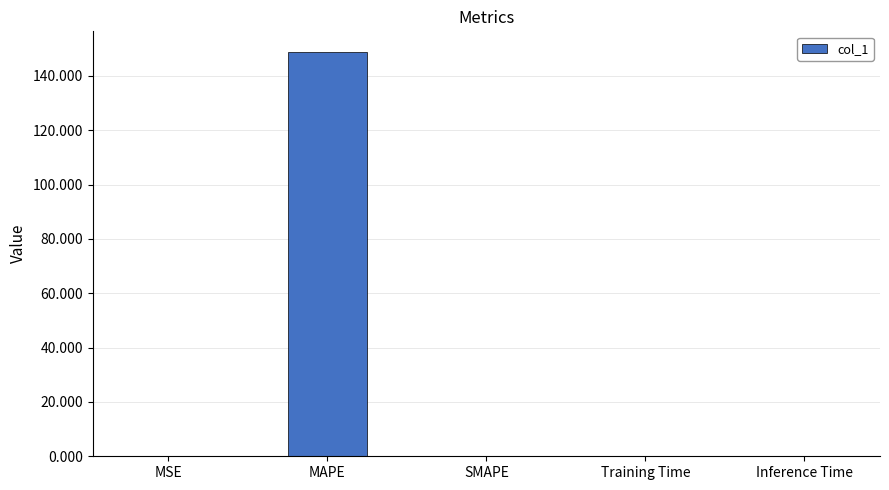

What is the sum of all values?

148.9